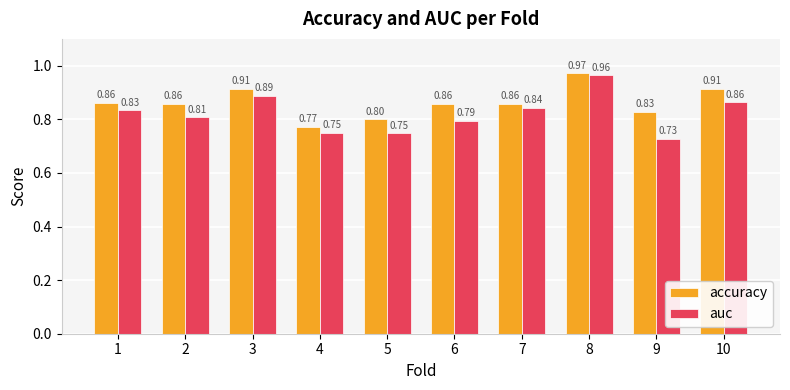

True or false: accuracy has a value of 0.8 at 9.

True